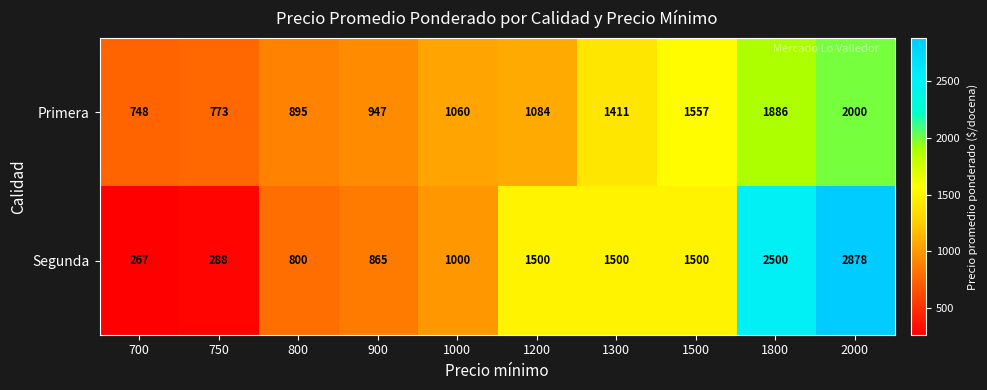

Count the number of data series in this chart.

2